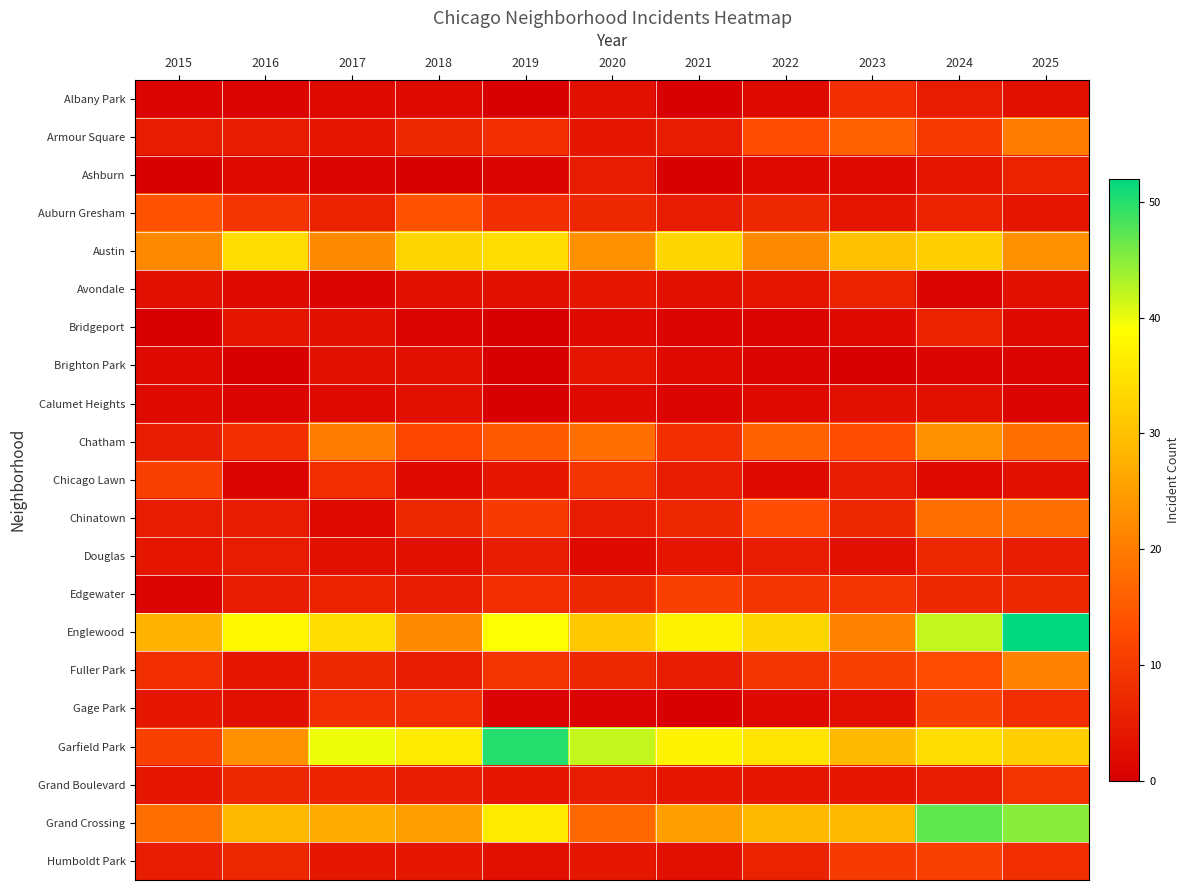

Between 2017 and 2022, which is larger?

2017